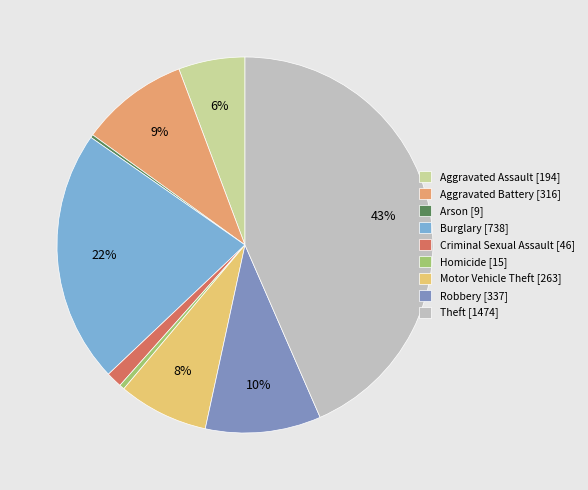

True or false: Theft accounts for 37% of the total.

False